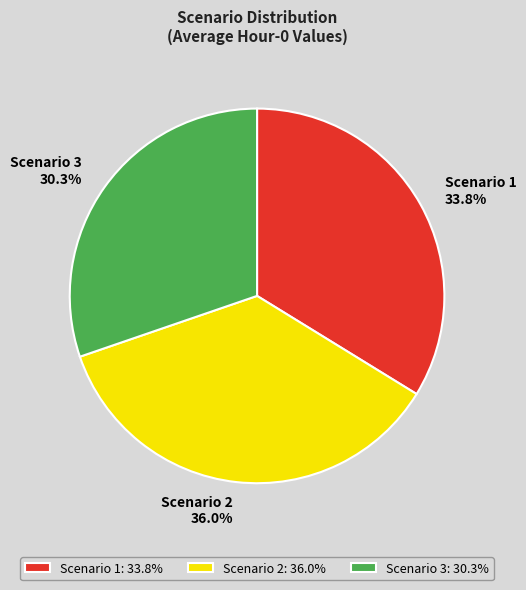

What is the largest slice in the pie chart?

Scenario 2